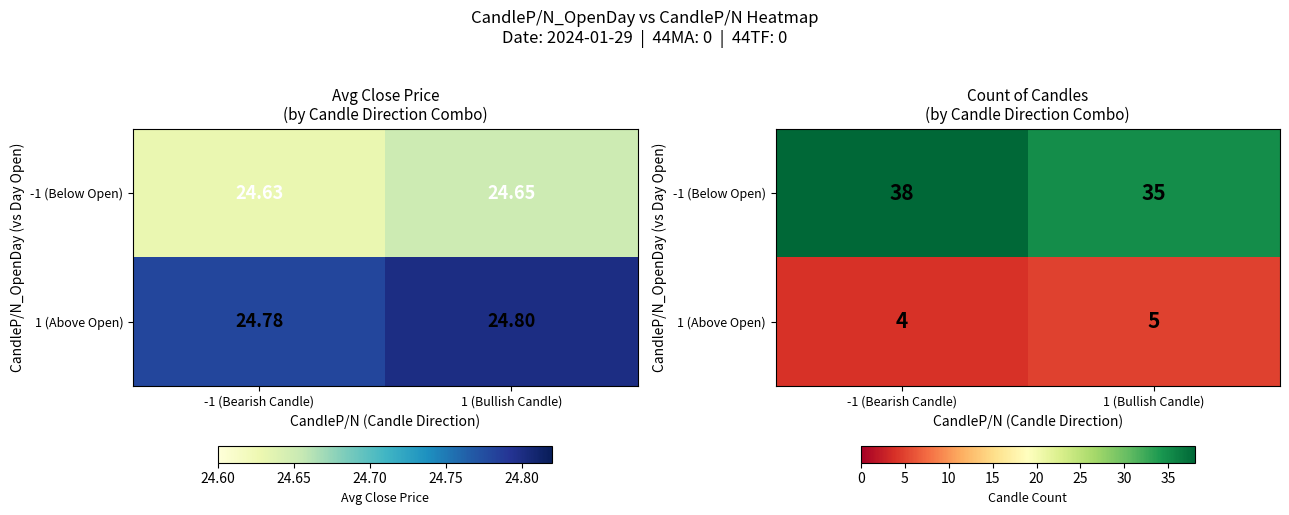

Which series has the largest total across all categories?

-1 (Below Open)